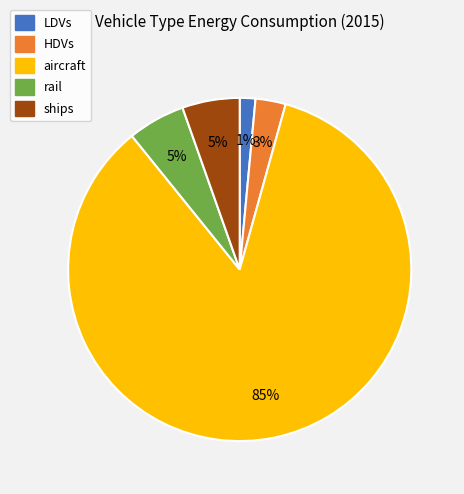

What percentage is the HDVs slice, to the nearest percent?

3%